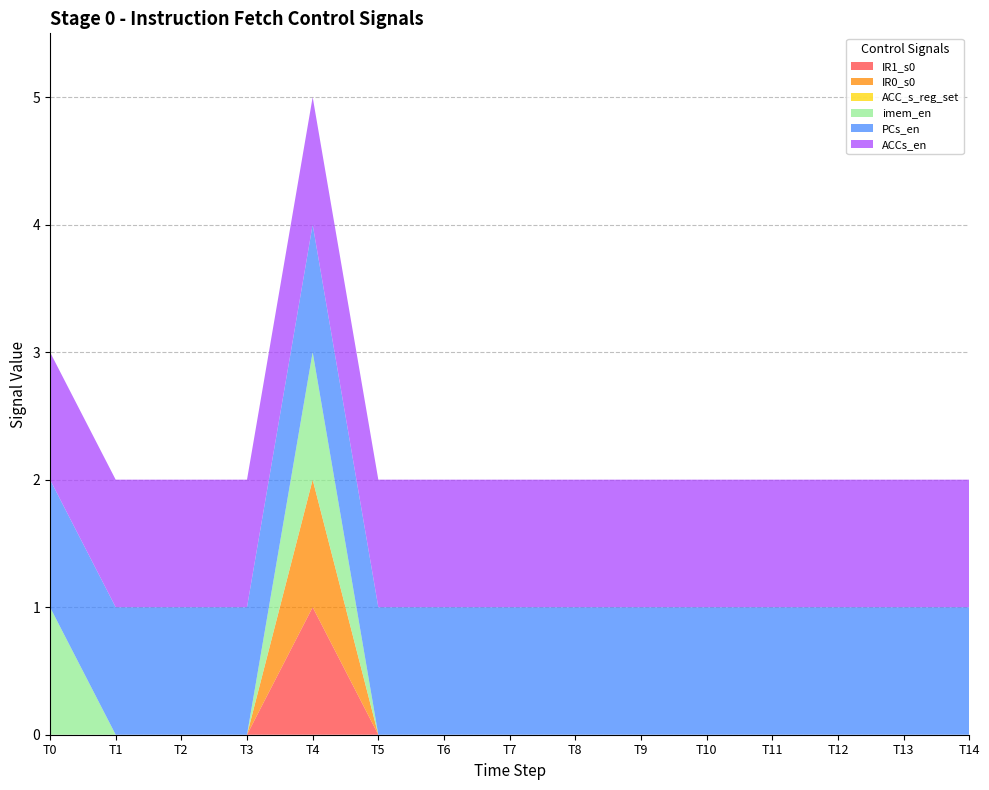

Reading left to right, transcribe all the data shown in this chart.

IR1_s0: 0	0	0	0	1	0	0	0	0	0	0	0	0	0	0
IR0_s0: 0	0	0	0	1	0	0	0	0	0	0	0	0	0	0
ACC_s_reg_set: 0	0	0	0	0	0	0	0	0	0	0	0	0	0	0
imem_en: 1	0	0	0	1	0	0	0	0	0	0	0	0	0	0
PCs_en: 1	1	1	1	1	1	1	1	1	1	1	1	1	1	1
ACCs_en: 1	1	1	1	1	1	1	1	1	1	1	1	1	1	1